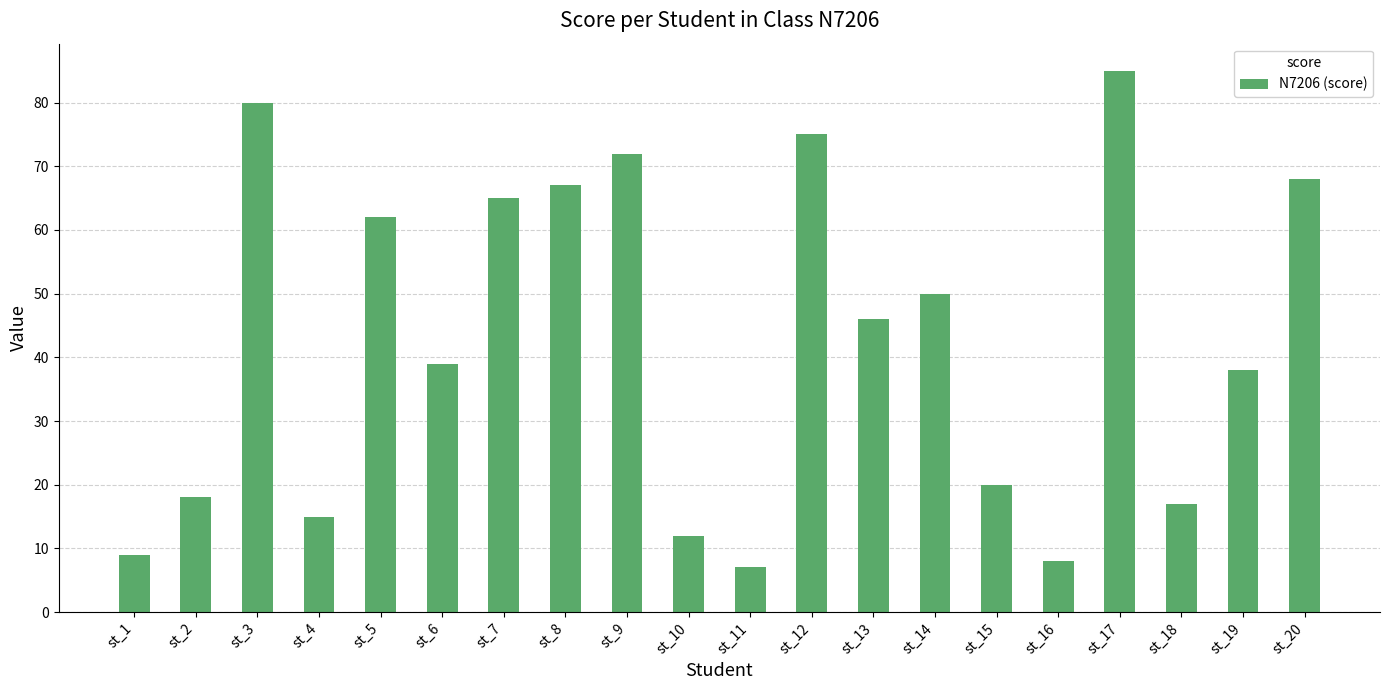

Reading left to right, extract all data points from this chart.

9	18	80	15	62	39	65	67	72	12	7	75	46	50	20	8	85	17	38	68